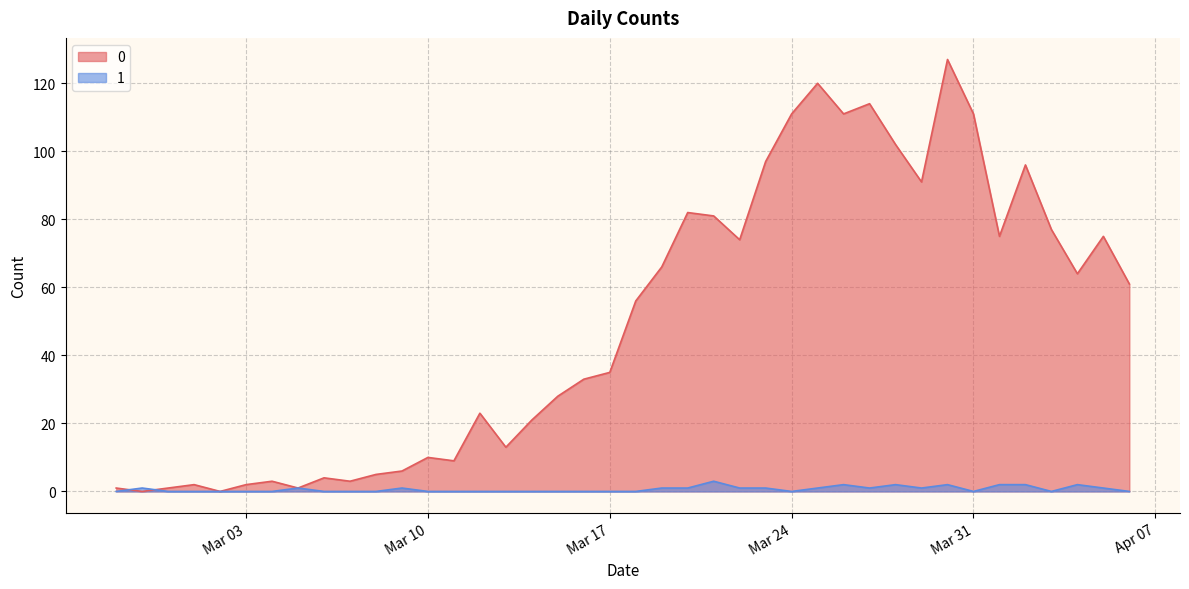

How many lines are shown in the chart?

2